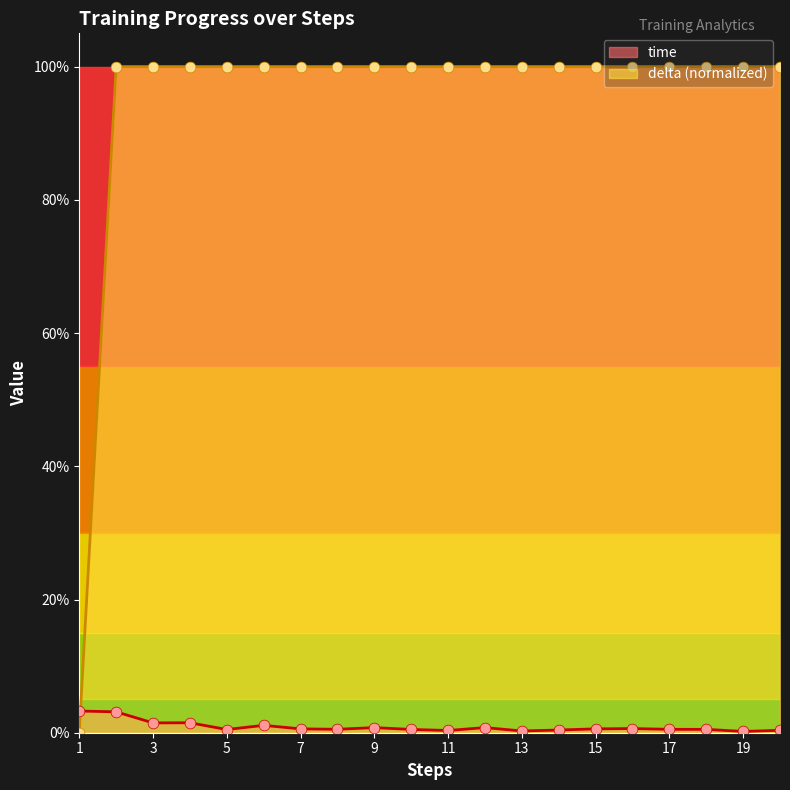

Is the value of time at 3 greater than the value of delta at 4?

No